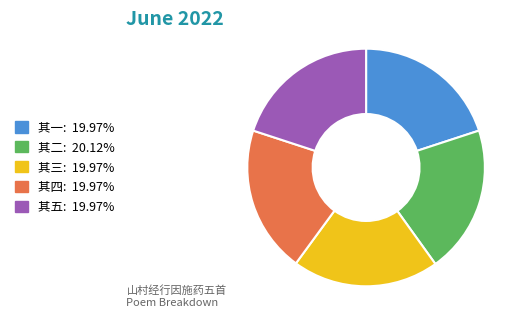

Is there any slice that represents more than half of the pie?

No